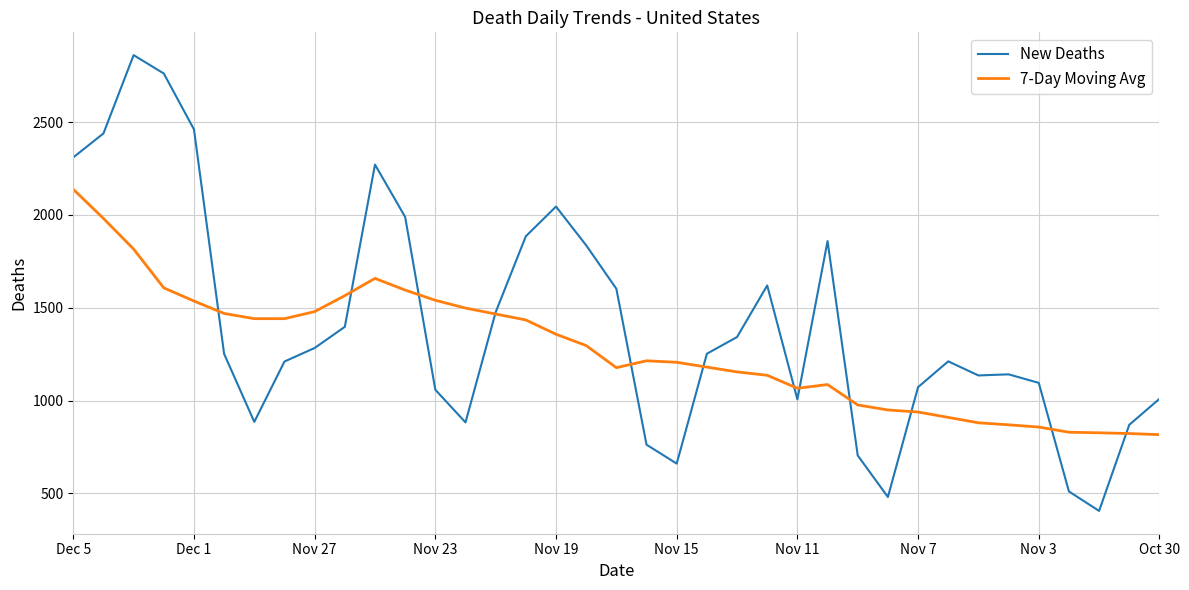

Which series has the largest total across all categories?

New Deaths